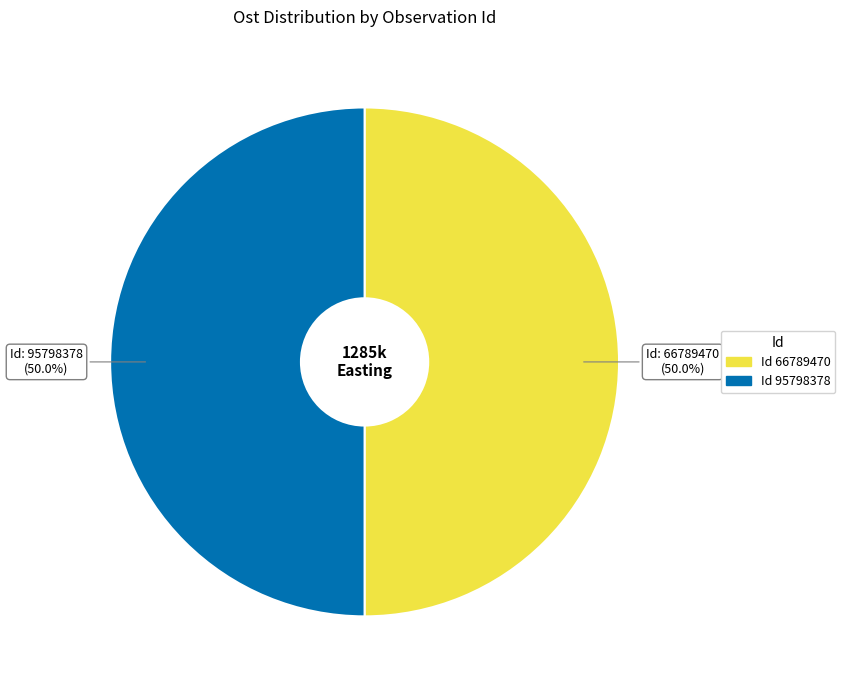

Which category accounts for the majority?

66789470